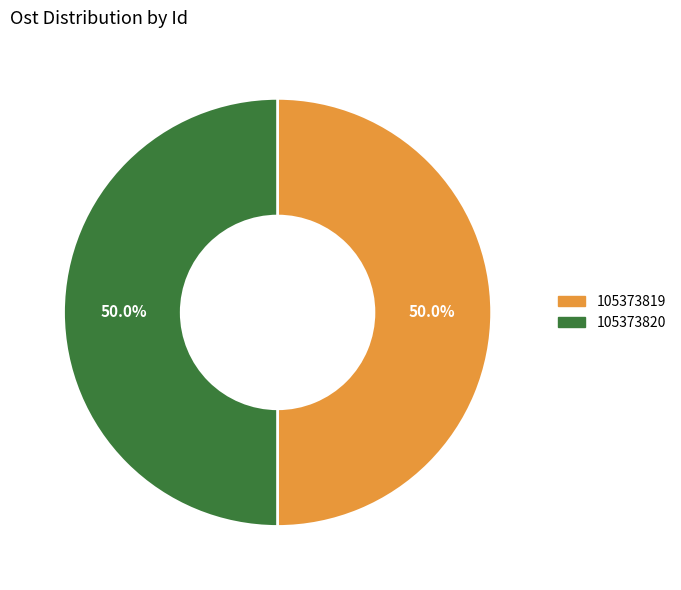

What is the ratio of the value at 105373819 to the value at 105373820?

1.0